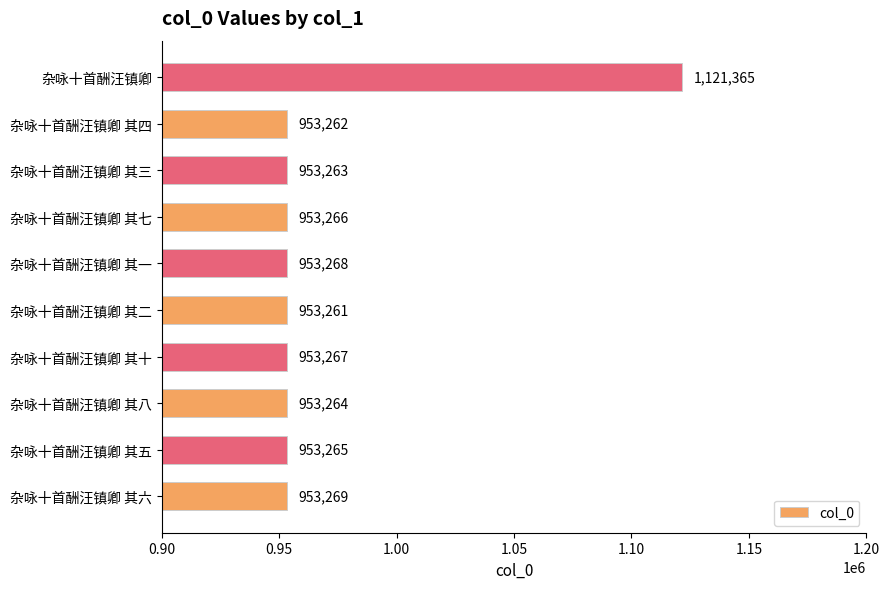

List the labels in order of value, smallest first.

杂咏十首酬汪镇卿 其二, 杂咏十首酬汪镇卿 其四, 杂咏十首酬汪镇卿 其三, 杂咏十首酬汪镇卿 其八, 杂咏十首酬汪镇卿 其五, 杂咏十首酬汪镇卿 其七, 杂咏十首酬汪镇卿 其十, 杂咏十首酬汪镇卿 其一, 杂咏十首酬汪镇卿 其六, 杂咏十首酬汪镇卿